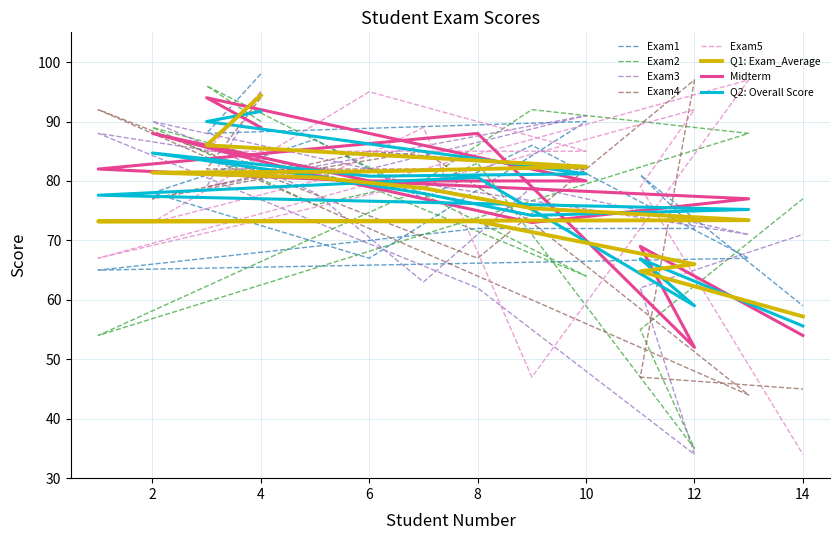

Which has a higher value, 9 or 12?

9